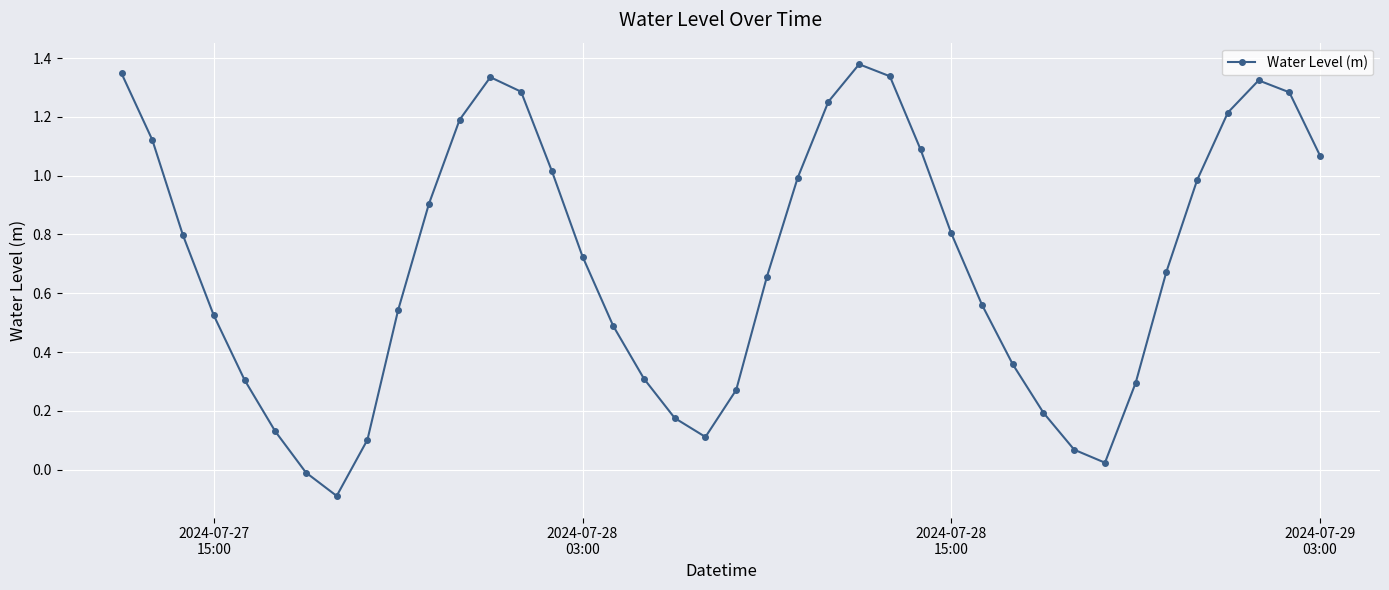

How many points are higher than both their immediate neighbors (excluding endpoints)?

3